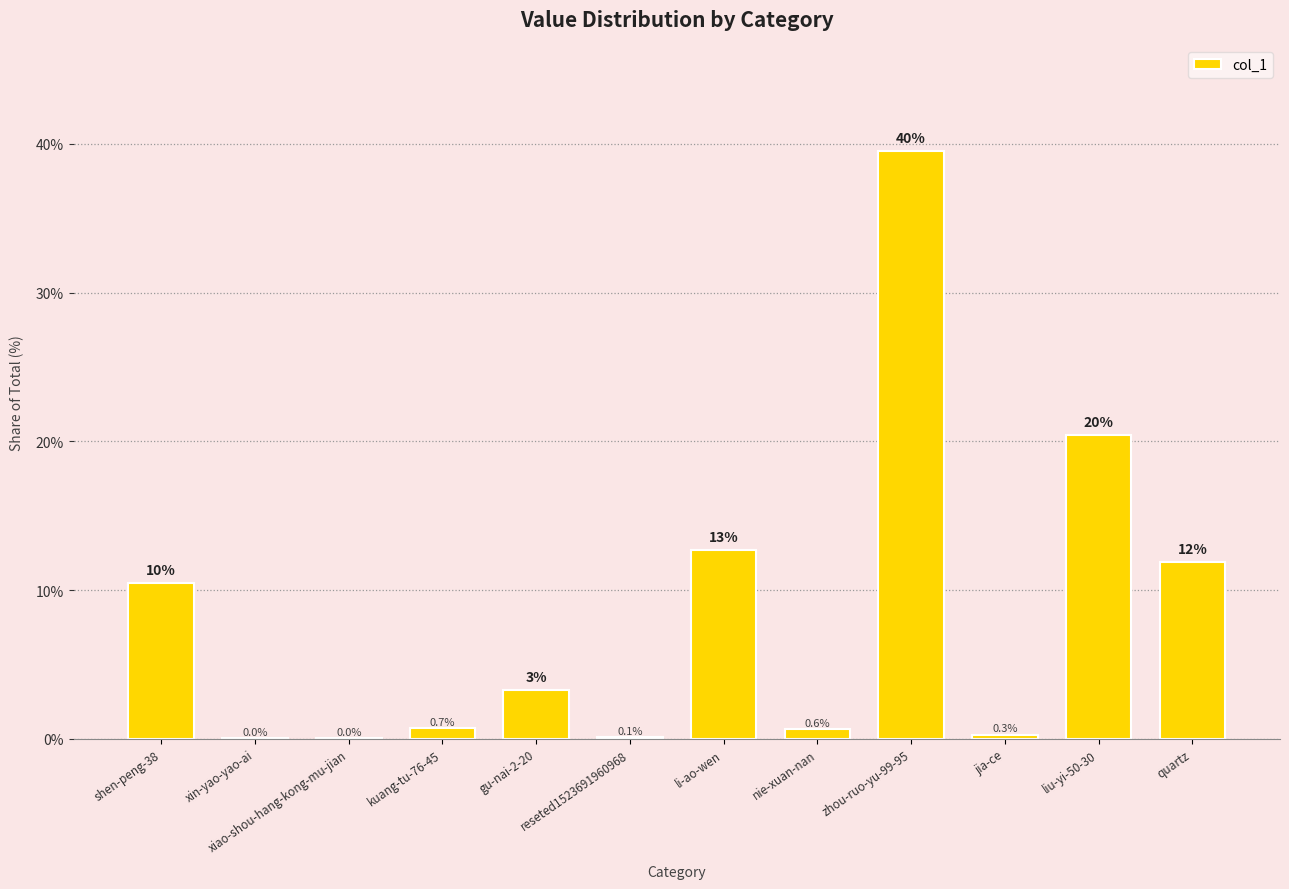

What is the maximum value shown in the chart?

39.5